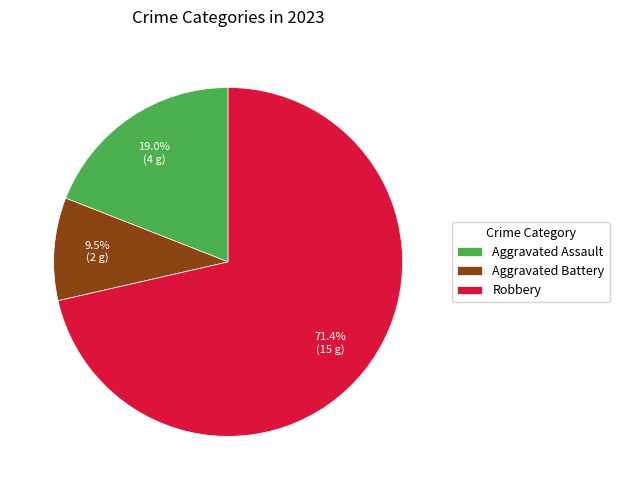

True or false: Aggravated Assault accounts for 19% of the total.

True